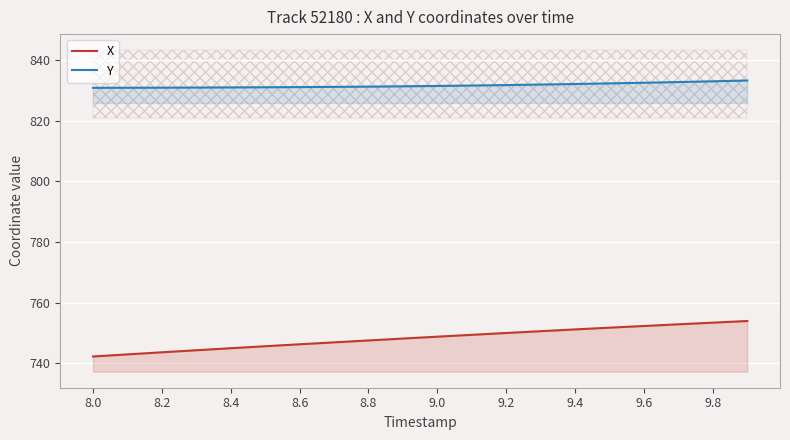

True or false: X has more than 0 points higher than both neighbors.

False